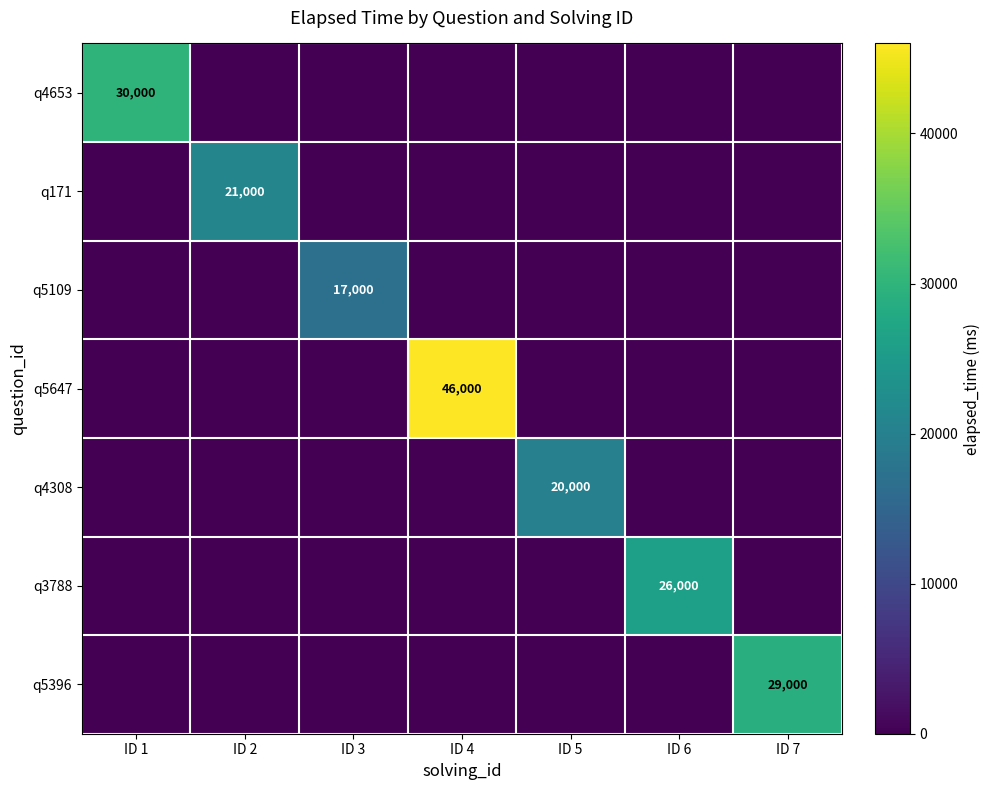

List the labels in order of q171 value, largest first.

ID 2, ID 1, ID 3, ID 4, ID 5, ID 6, ID 7